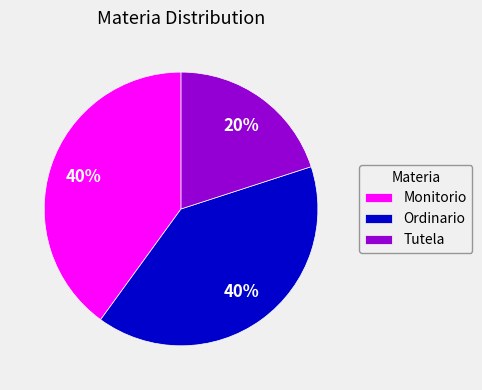

Is it true that Tutela is 20% of the pie?

True